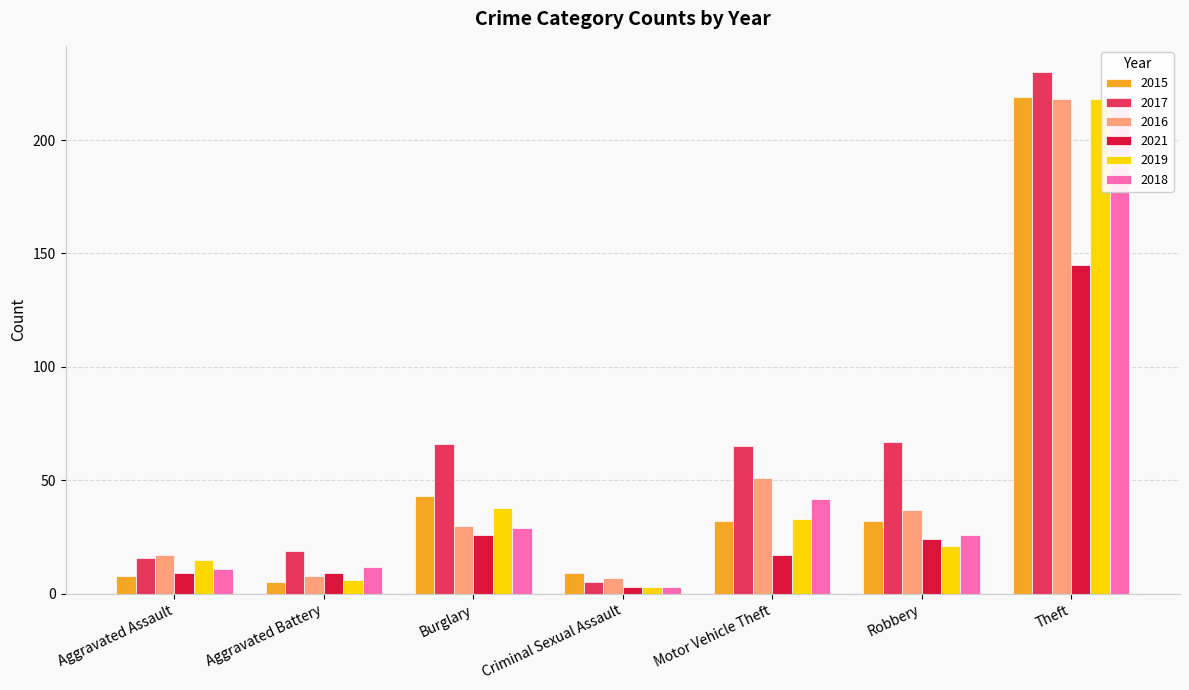

Between Motor Vehicle Theft and Robbery, which is larger?

Motor Vehicle Theft